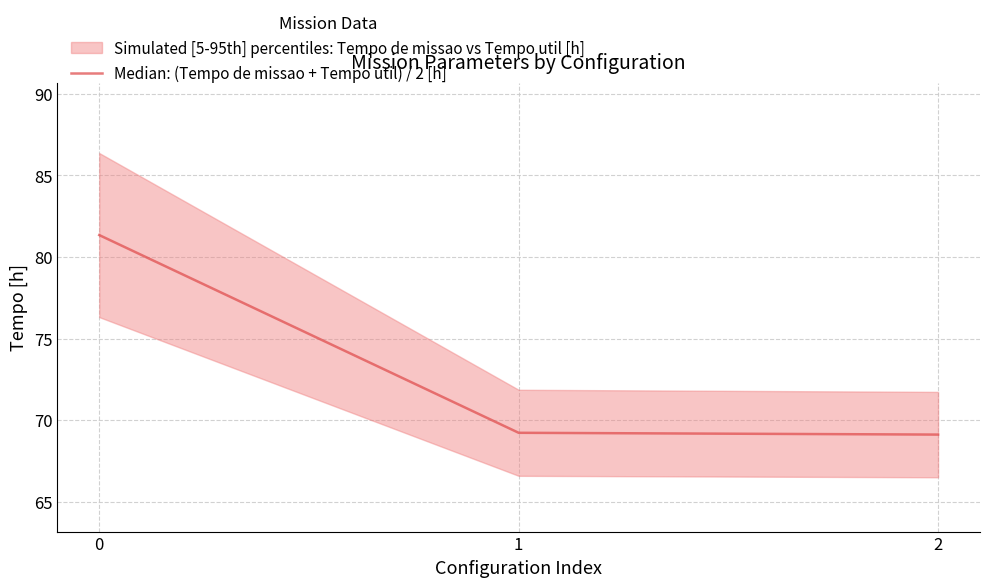

Count the number of categories in the chart.

3